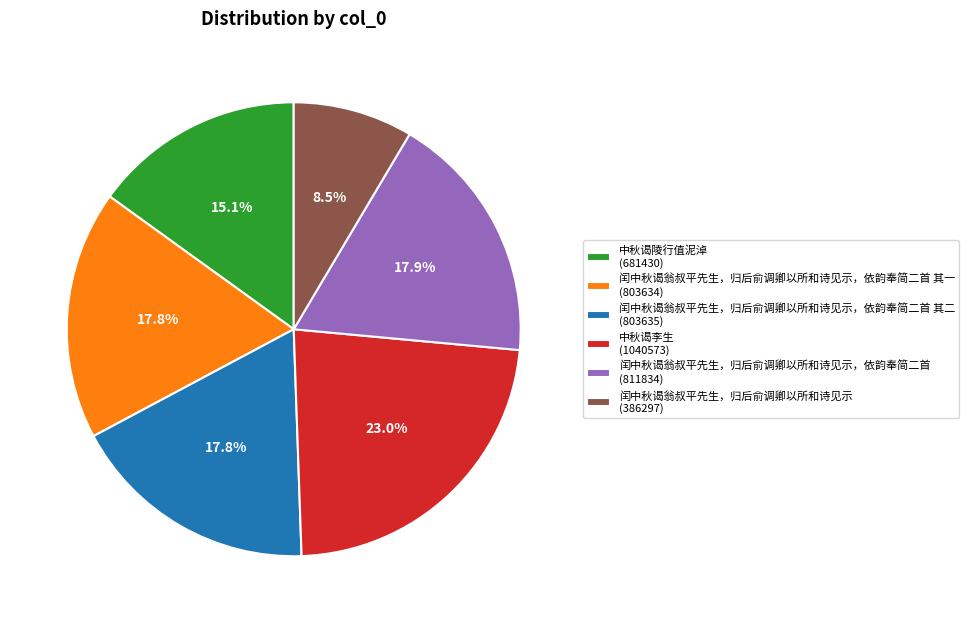

Does 闰中秋谒翁叔平先生，归后俞调卿以所和诗见示，依韵奉简二首 其一 (803634) represent more than half of the total?

No